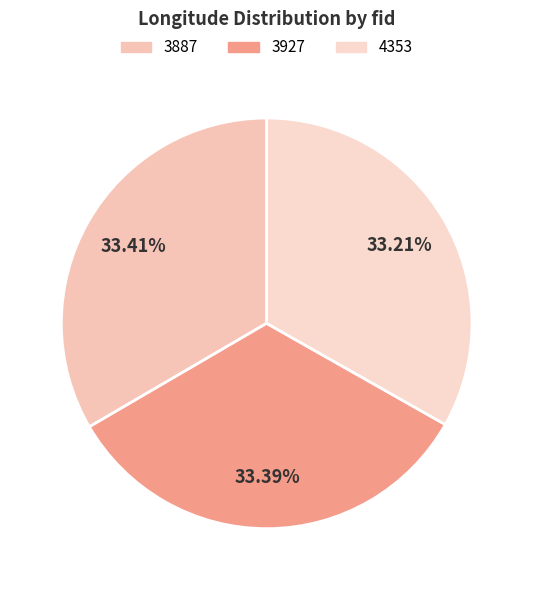

True or false: 3927 accounts for 40% of the total.

False